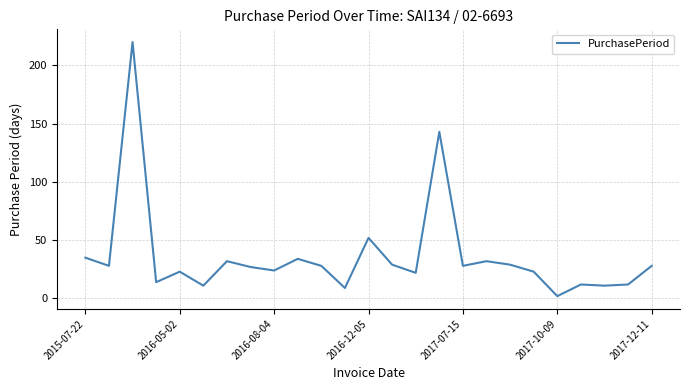

What is the maximum value shown in the chart?

220